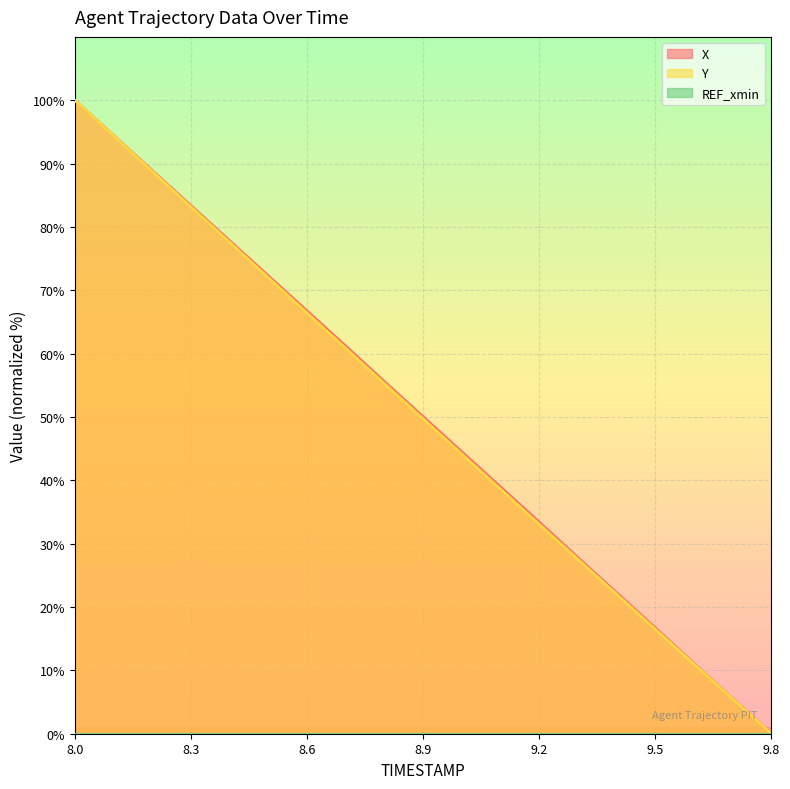

True or false: REF_xmin line and X line intersect in this chart.

False